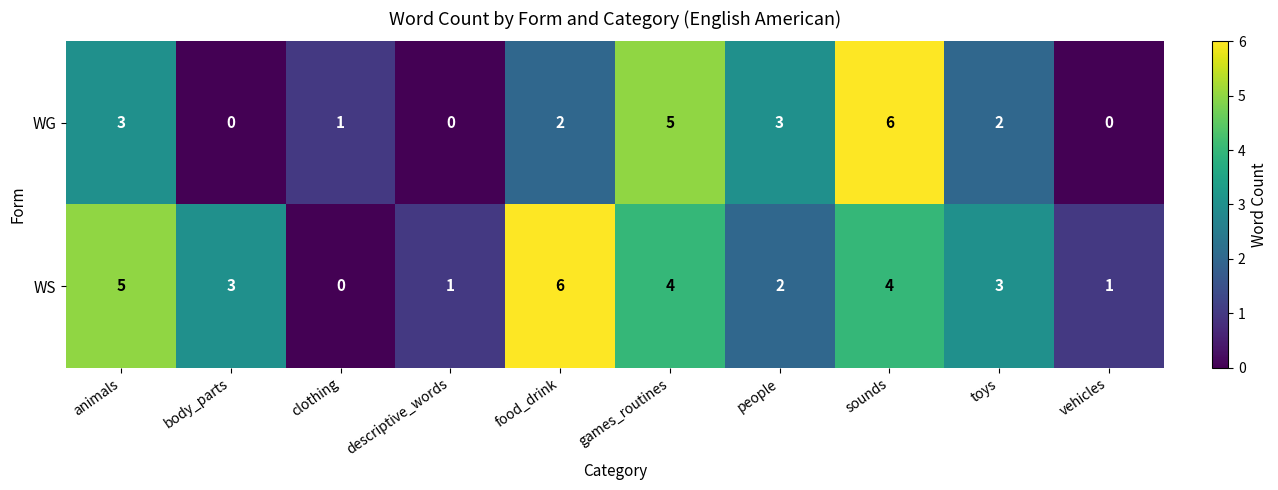

What is the maximum value shown in the chart?

6